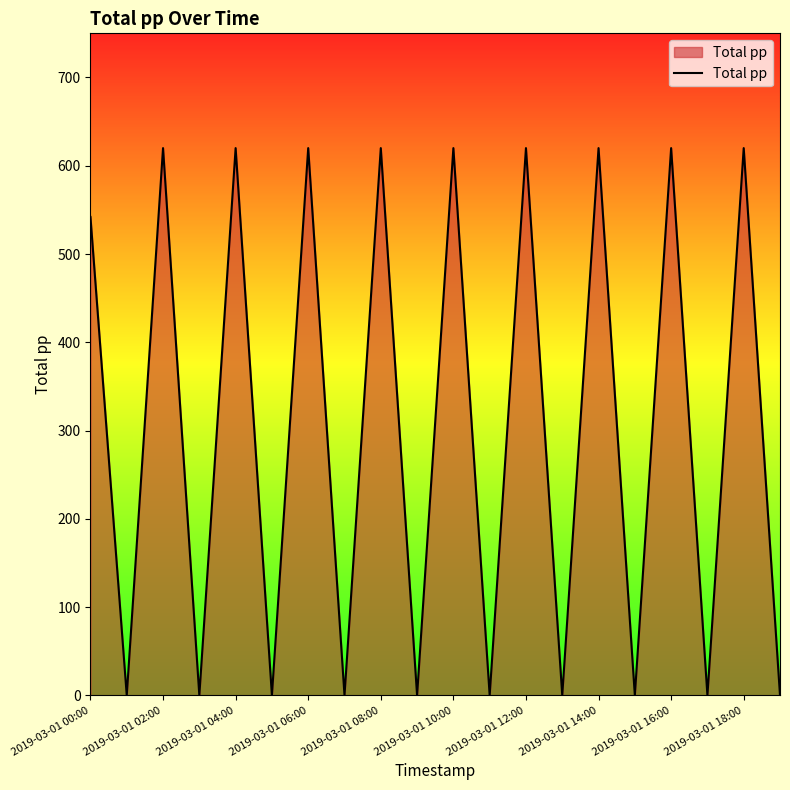

What is the maximum value shown in the chart?

620